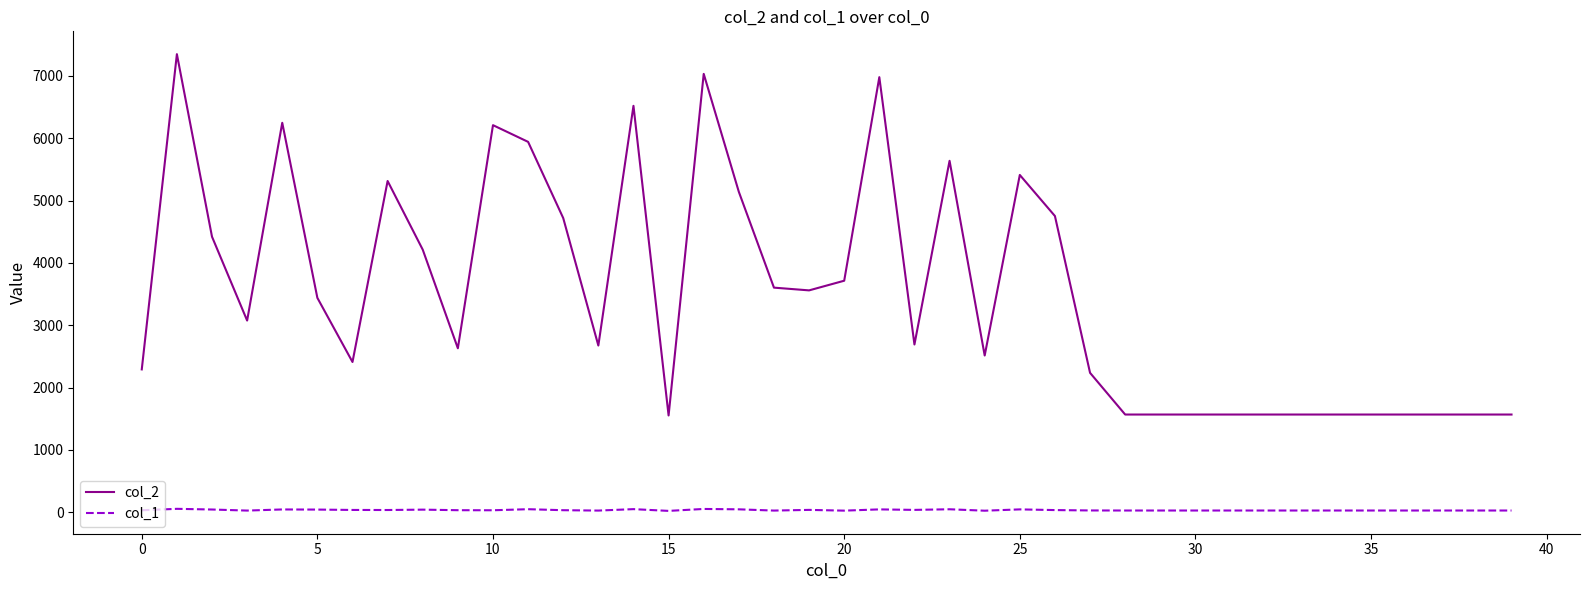

Rank the series by their average value, from lowest to highest.

col_1, col_2